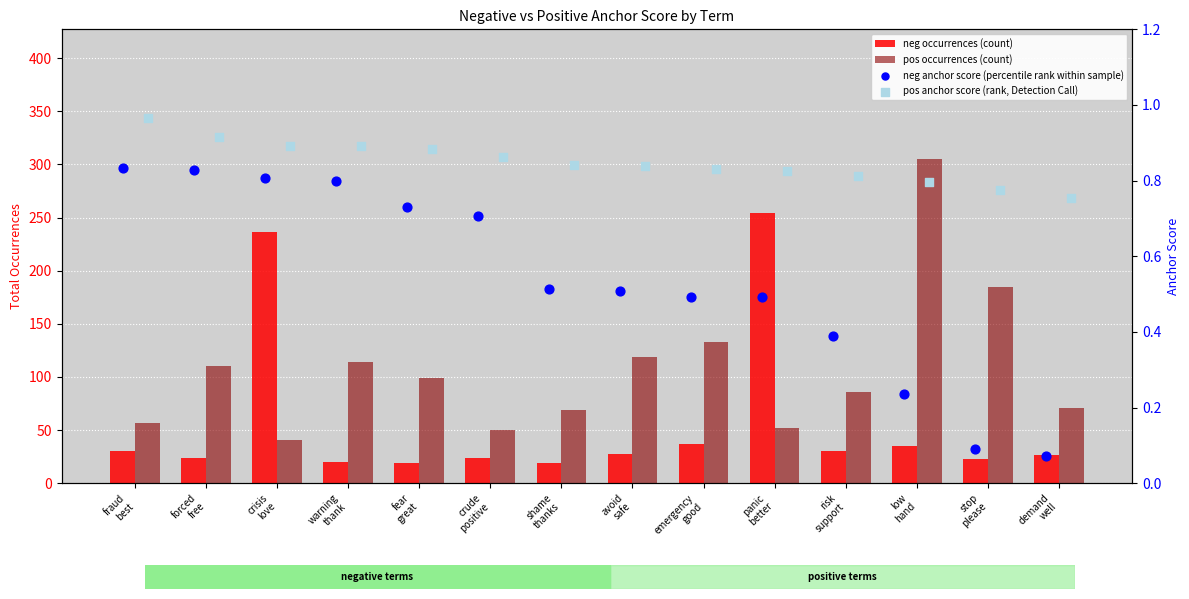

Which series contains the highest Y value?

pos occurrences (count)